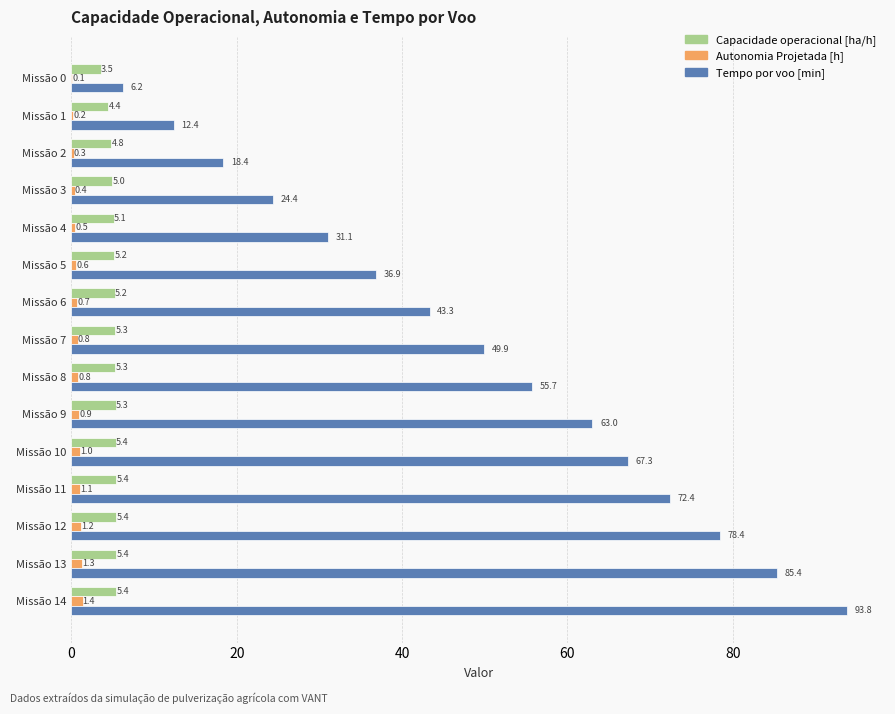

What is the greatest value displayed?

93.8